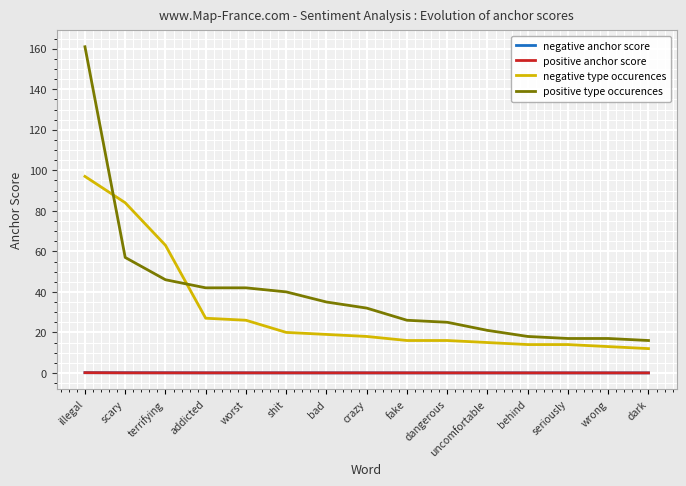

Does the chart display data point markers on the line(s)?

No